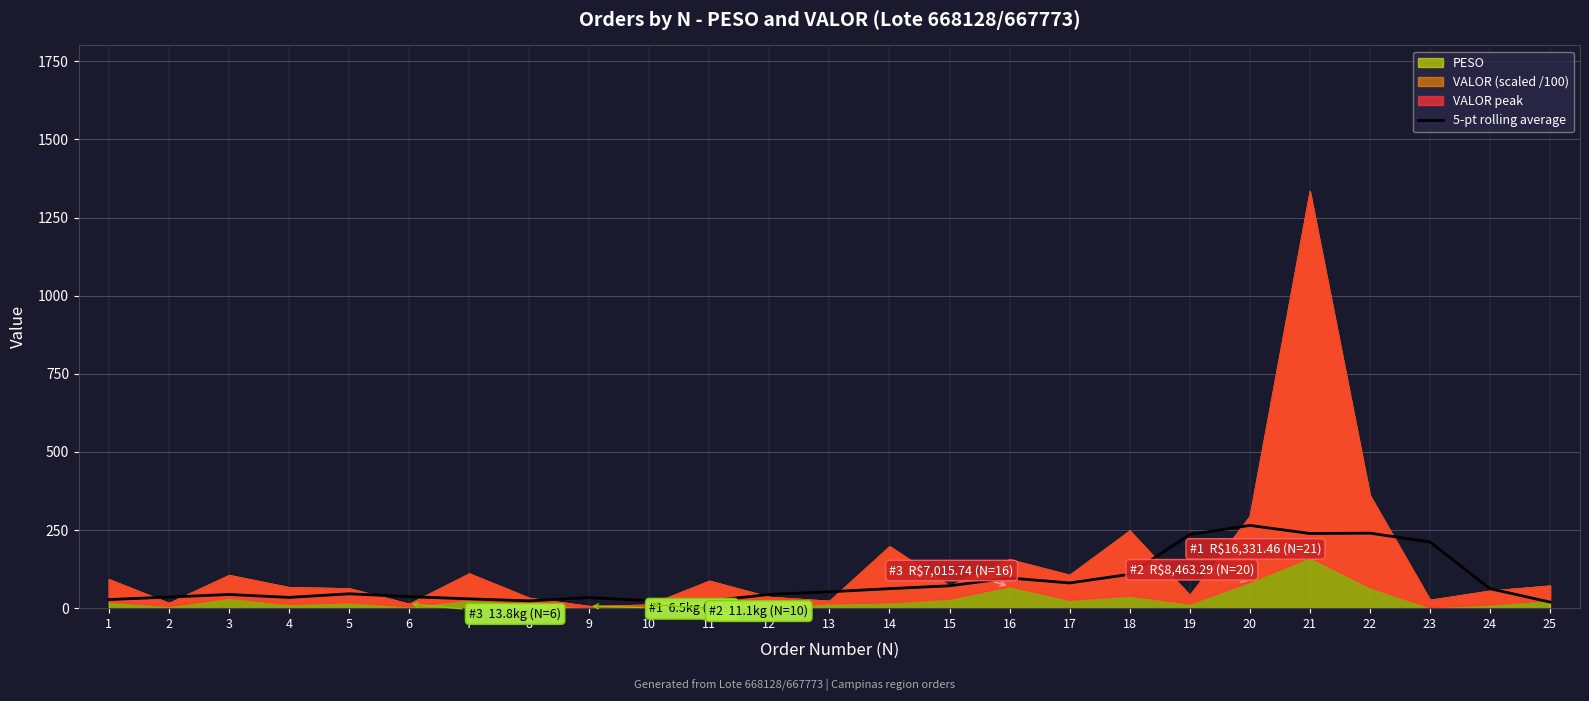

Reading left to right, what are all the values shown in this chart?

27.5	35.6	43.8	34.5	46.0	36.9	29.8	23.3	33.8	24.1	23.1	43.9	52.3	62.5	71.7	96.6	80.7	108.3	235.4	264.9	239.0	240.1	212.1	62.3	19.5